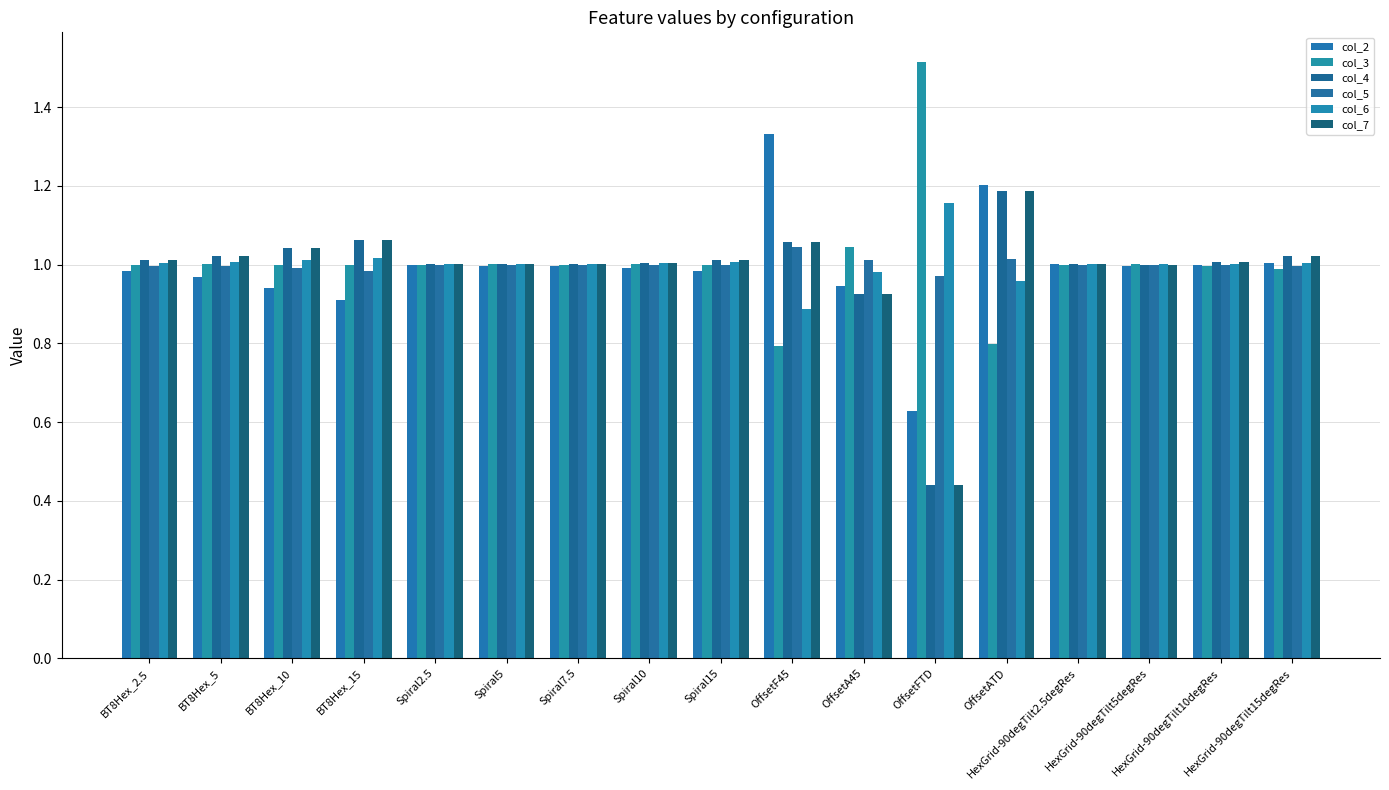

What is the smallest value displayed?

0.4